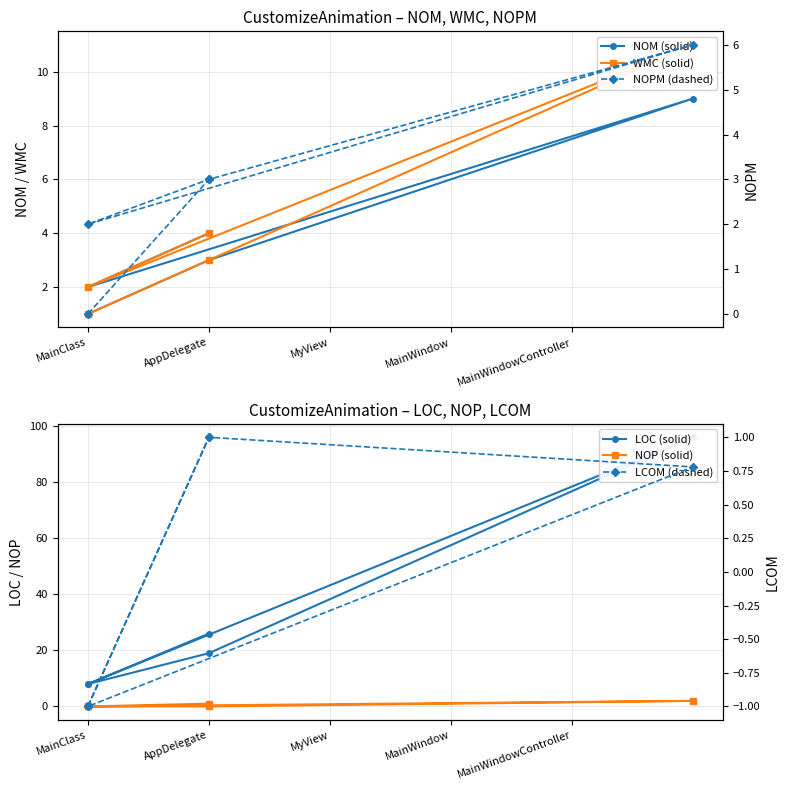

Between MainClass and AppDelegate, which series saw the biggest shift?

LOC (solid)